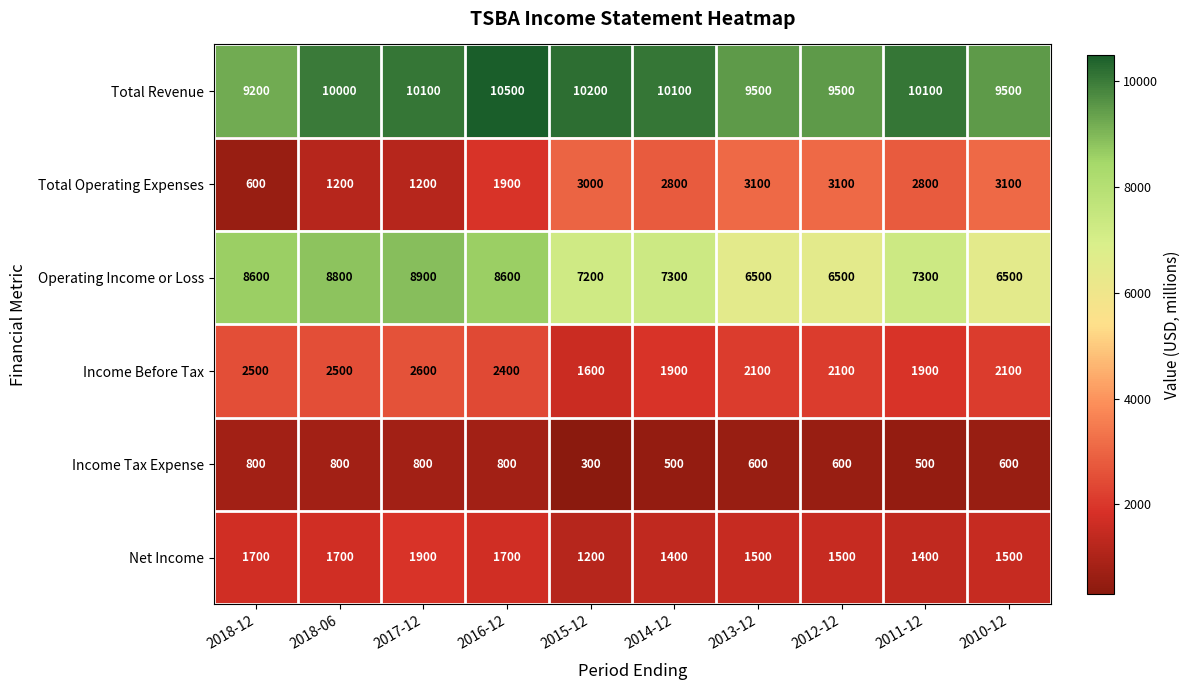

What is the total value across all series at 2011-12?

24000